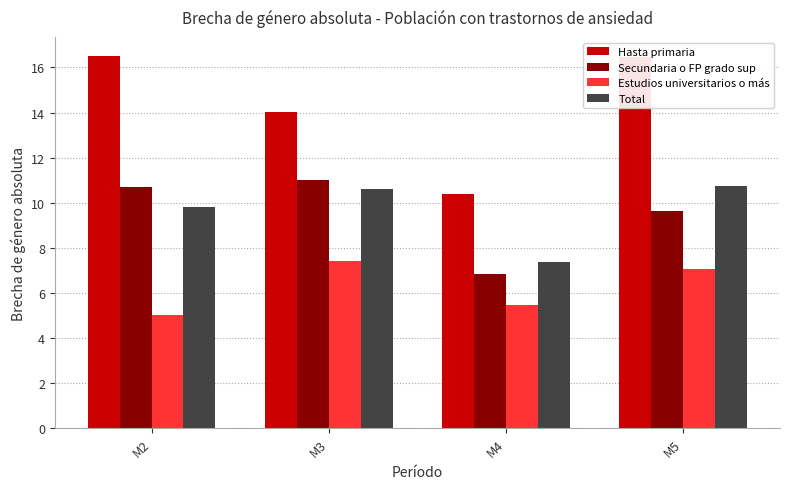

Reading left to right, list all the values displayed in this chart.

Hasta primaria: 16.5	14.0	10.4	16.5
Secundaria o FP grado sup: 10.7	11.0	6.8	9.6
Estudios universitarios o más: 5.0	7.4	5.5	7.1
Total: 9.8	10.6	7.4	10.7